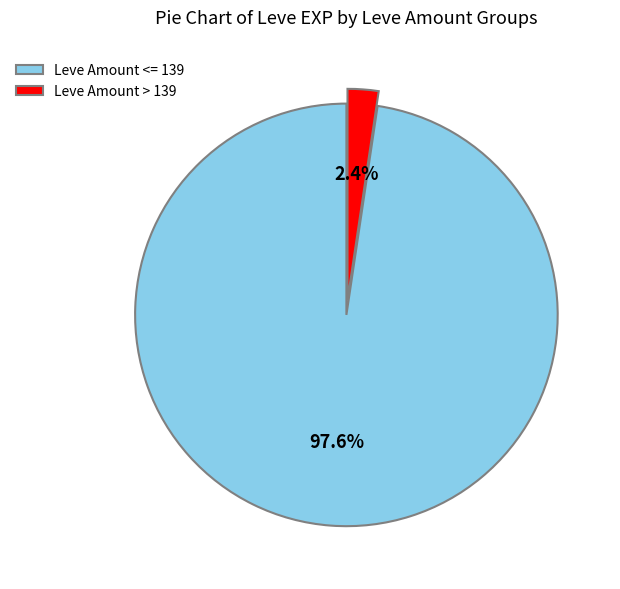

What portion of the pie excludes Leve Amount > 139?

97.6%